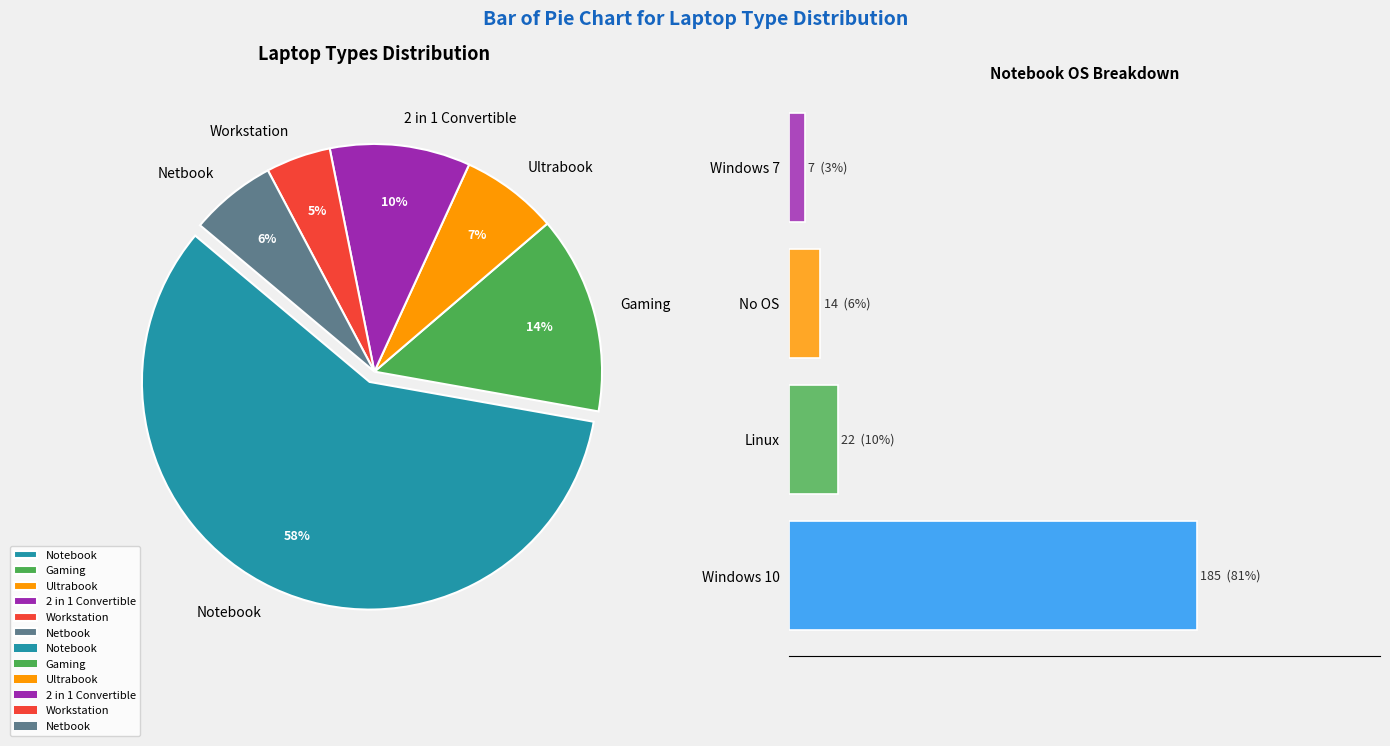

Count the number of slices in the pie.

6